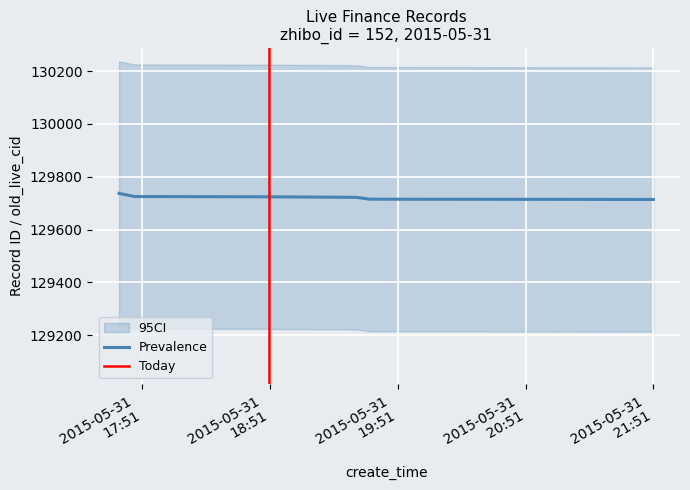

Between 2015-05-31 21:50:58 and 2015-05-31 19:31:29, which is larger?

2015-05-31 19:31:29